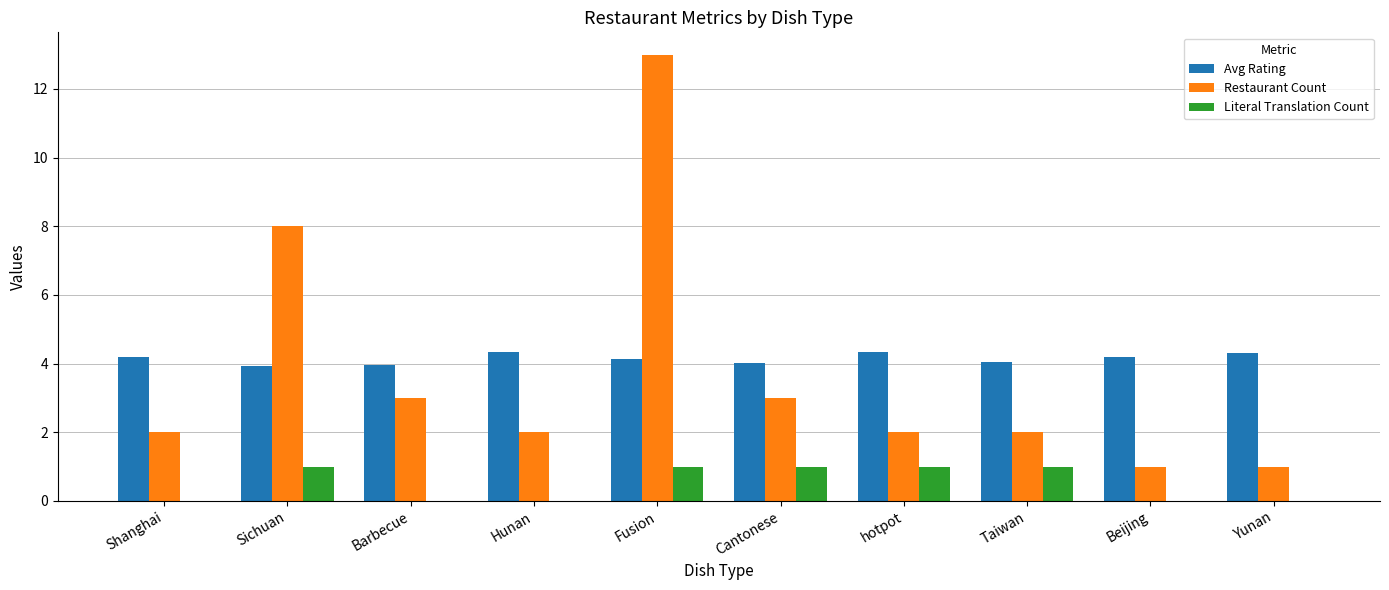

What is the greatest value displayed?

13.0